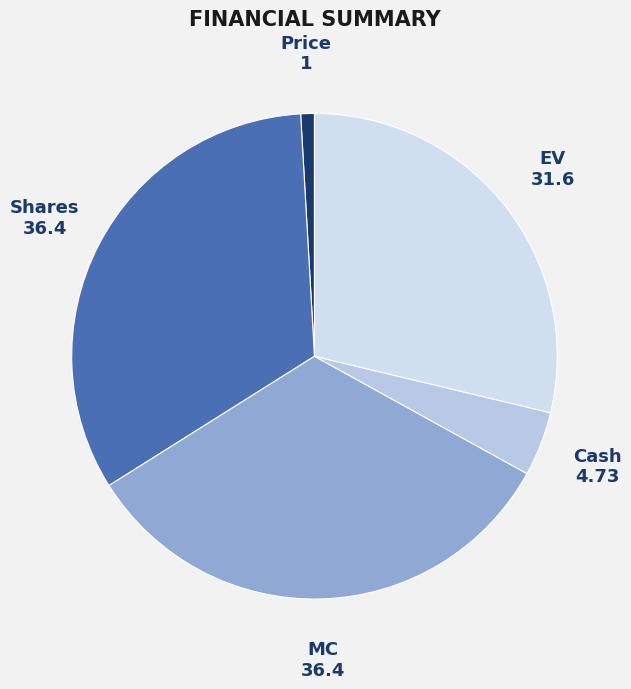

How many segments does this pie chart have?

5